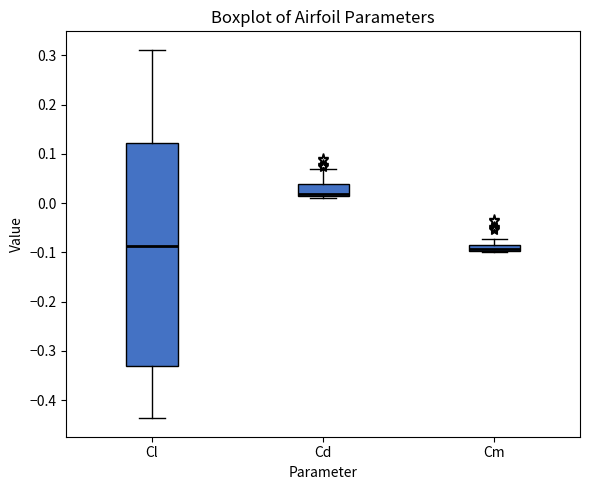

Where is the upper edge of the box for Cm on the y-axis? The values are not printed on the chart, so give them approximately, as read against the axis.

-0.08